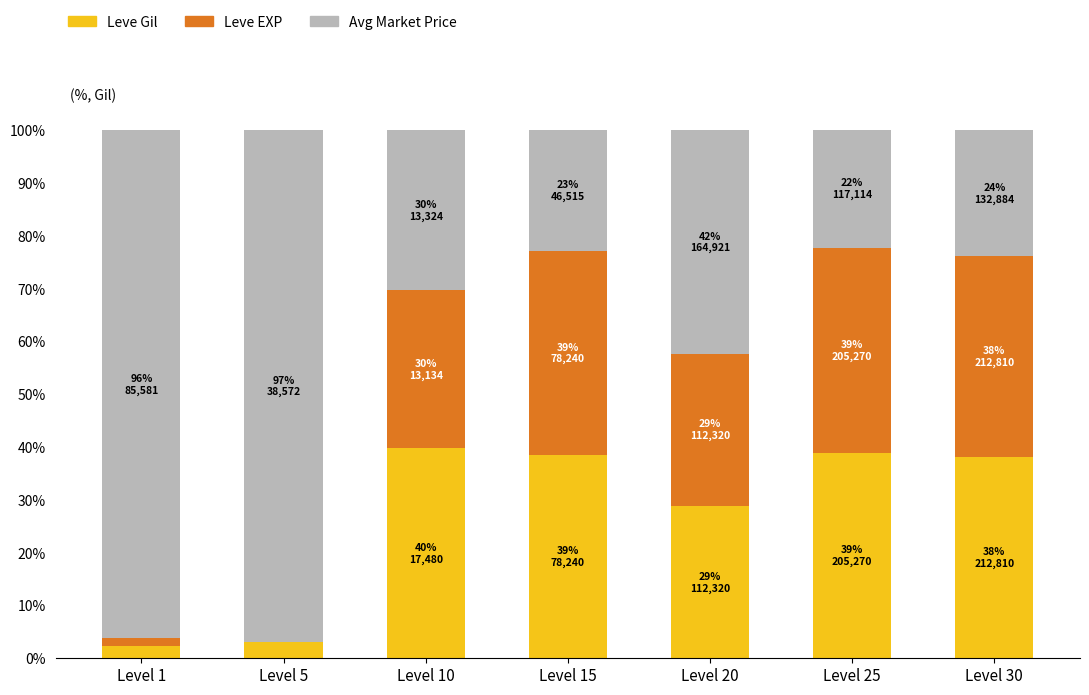

What is the maximum value for Leve Gil?

39.8